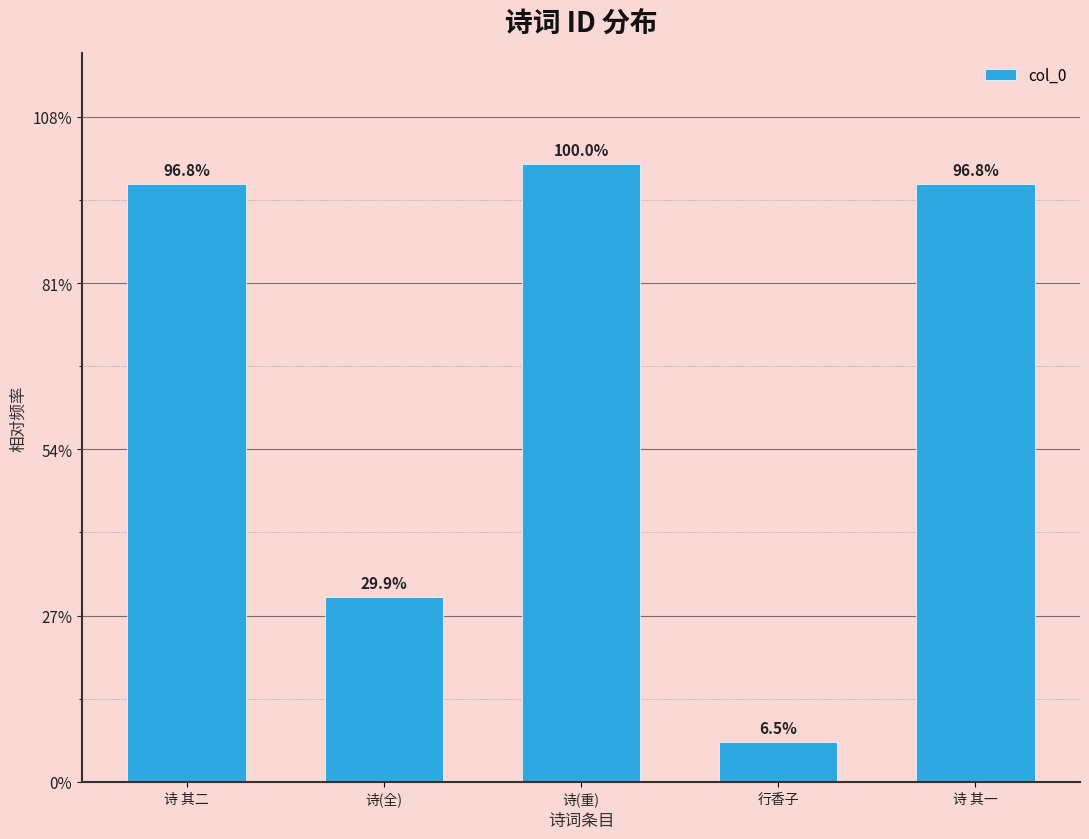

Rank the categories by value from highest to lowest.

诗(重), 诗 其二, 诗 其一, 诗(全), 行香子